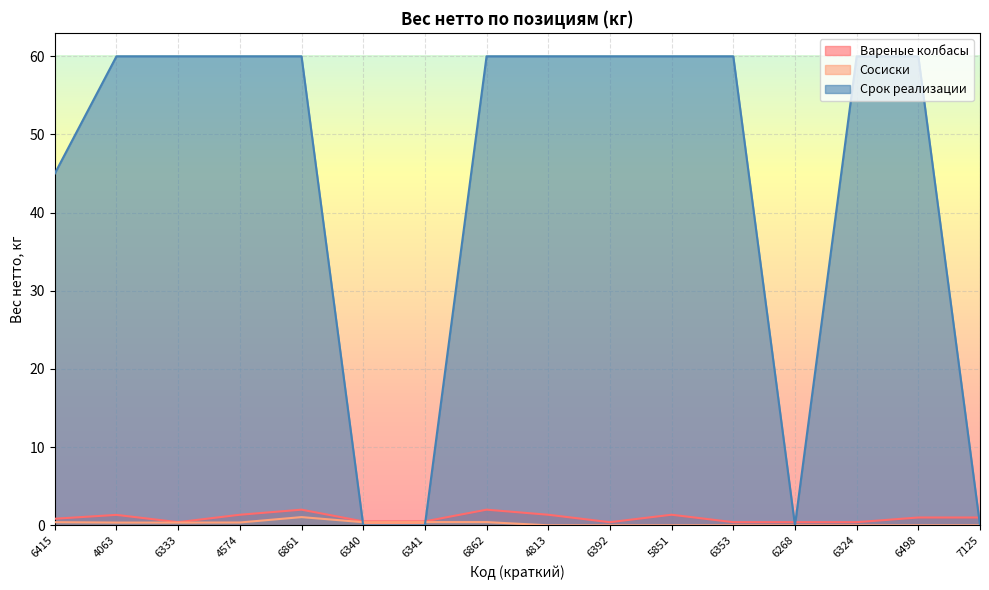

Where do Срок реализации and Вареные колбасы first cross each other?

6861 and 6340